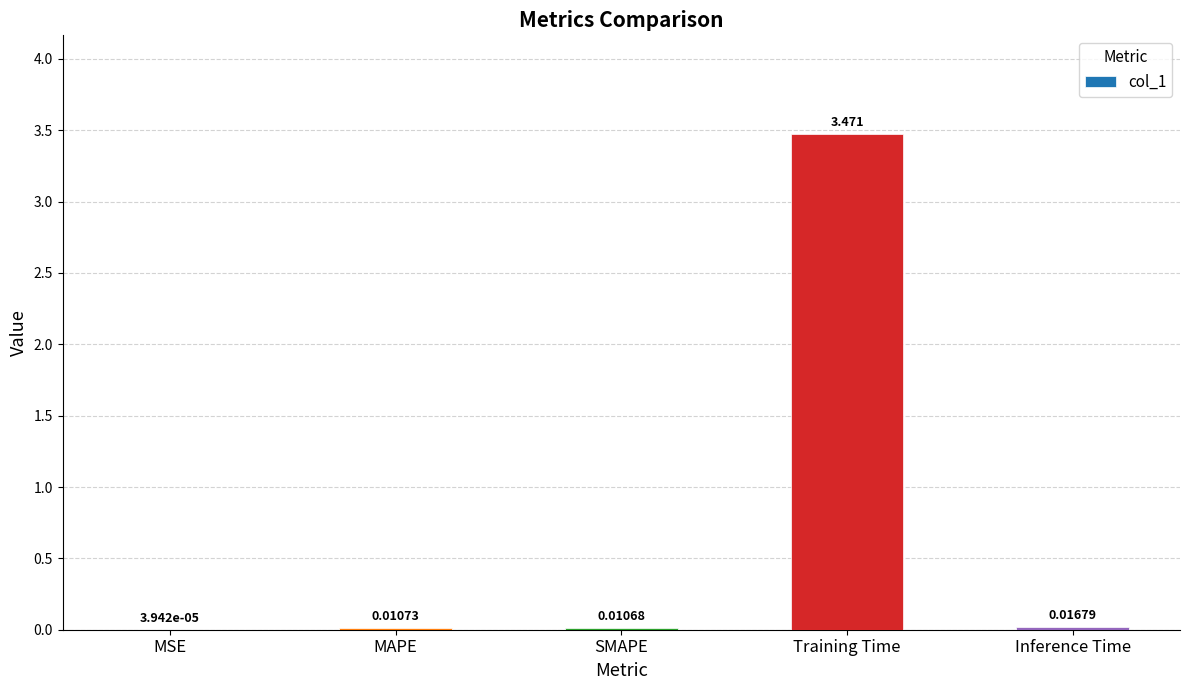

Which label corresponds to the largest value in the chart?

Training Time